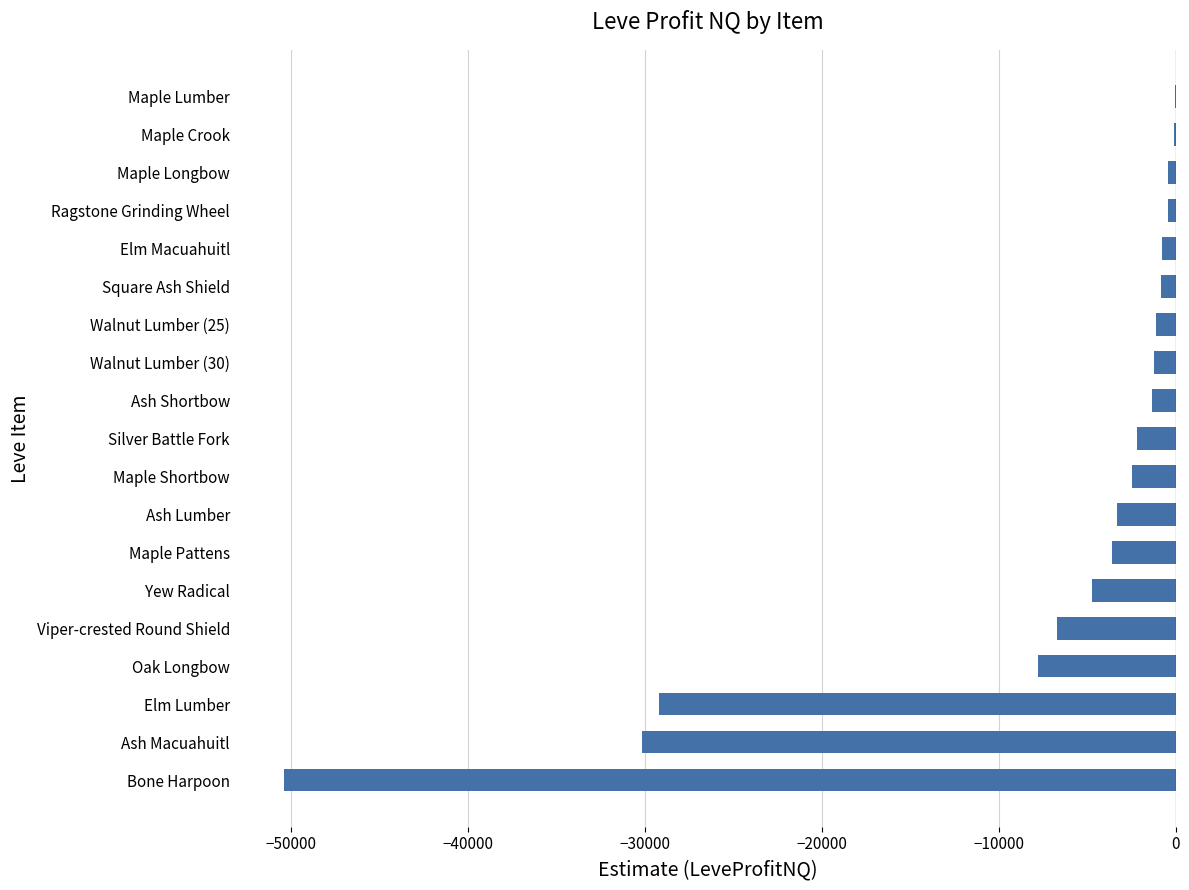

What is the sum of all values?

-146818.8